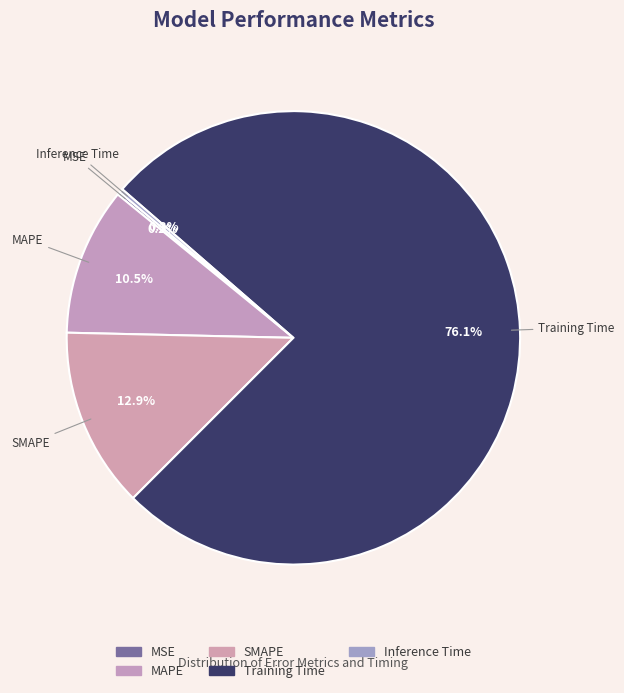

Is there a majority slice in this chart?

Yes